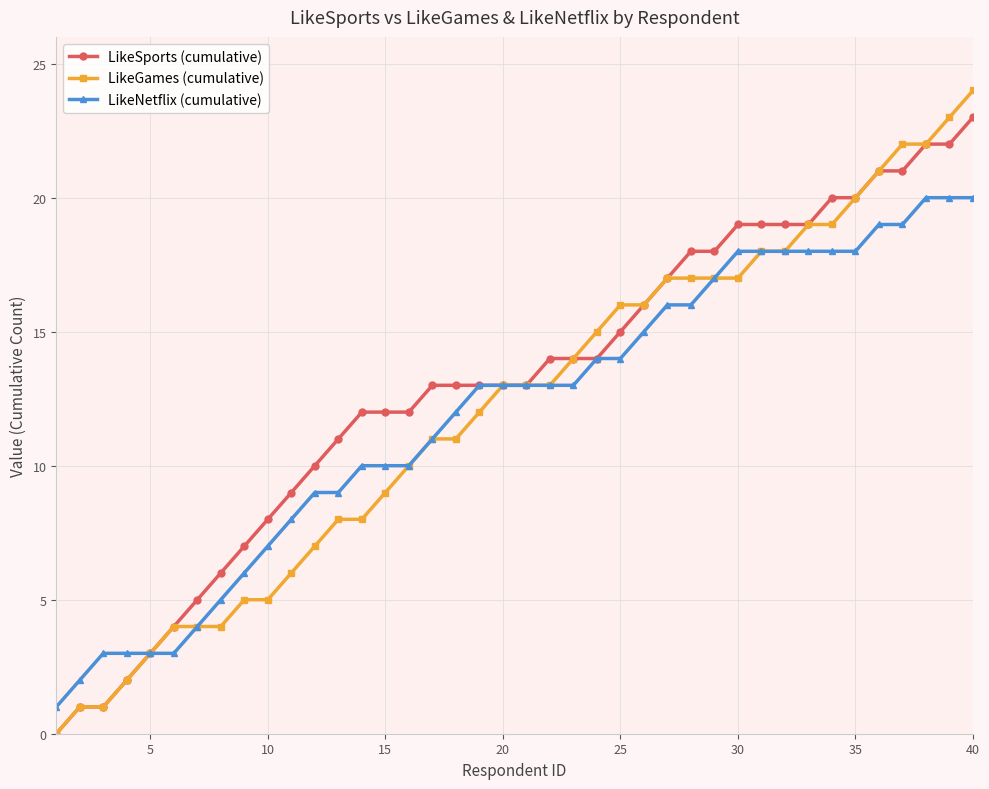

How many positive values does the LikeSports (cumulative) series have?

39